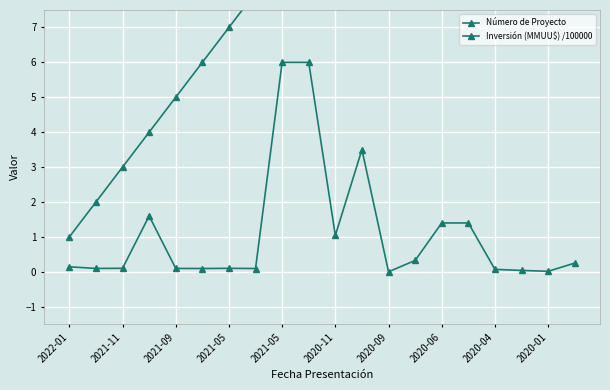

The Inversión (MMUU$) /100000 series shows 1.9 at 15. True or false?

False